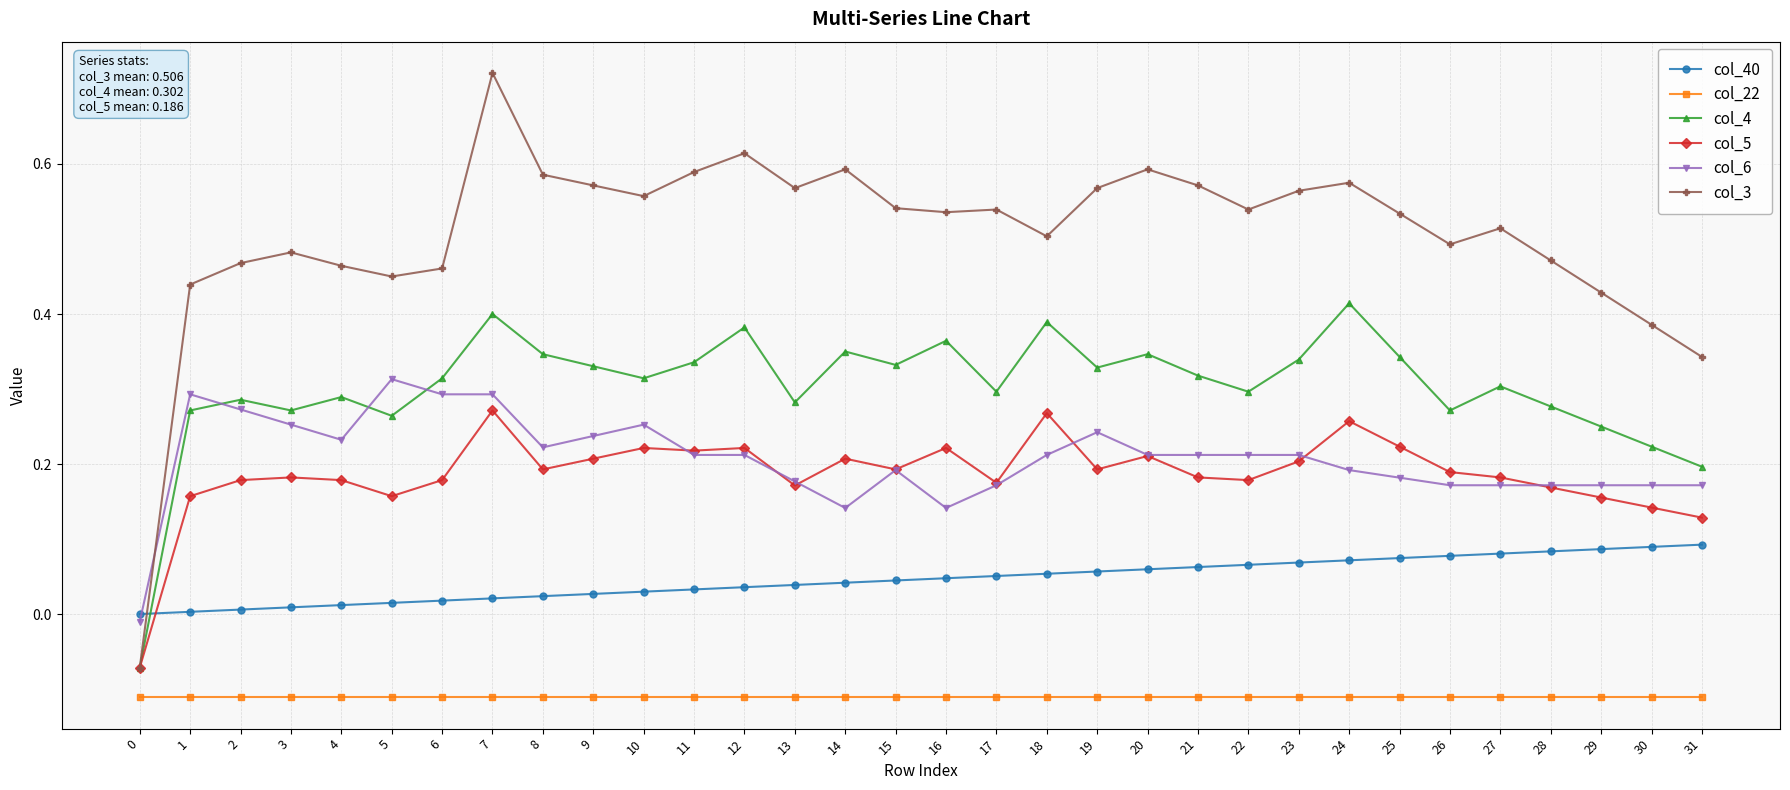

List the series in order of their peak value, highest first.

col_3, col_4, col_6, col_5, col_40, col_22